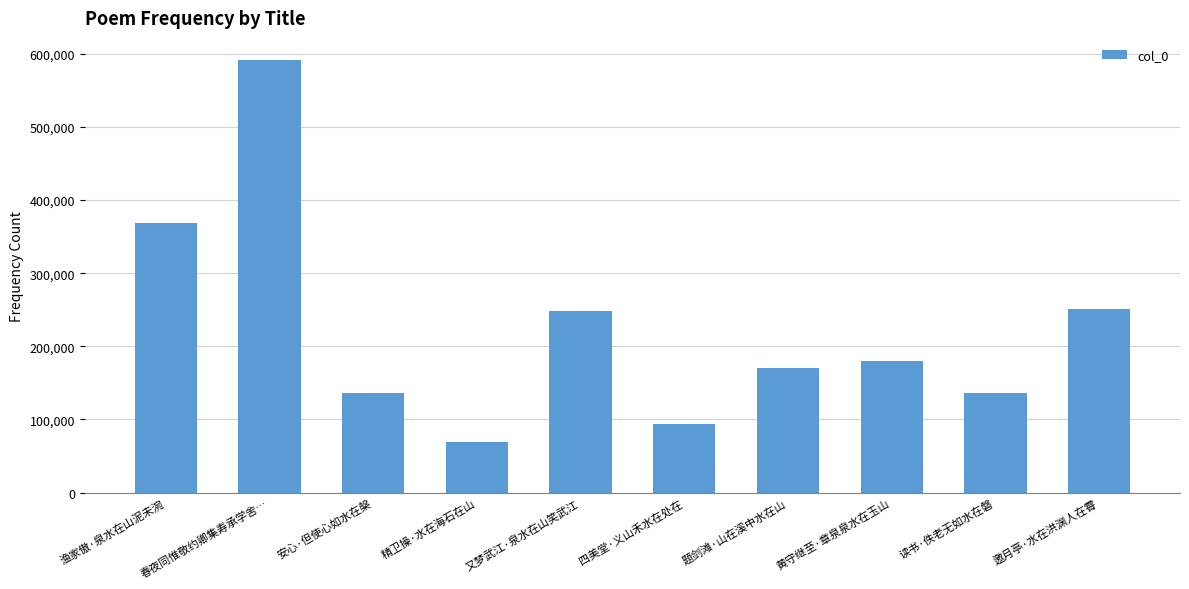

Which has a higher value, 题剑滩·山在溪中水在山 or 又梦武江·泉水在山笑武江?

又梦武江·泉水在山笑武江